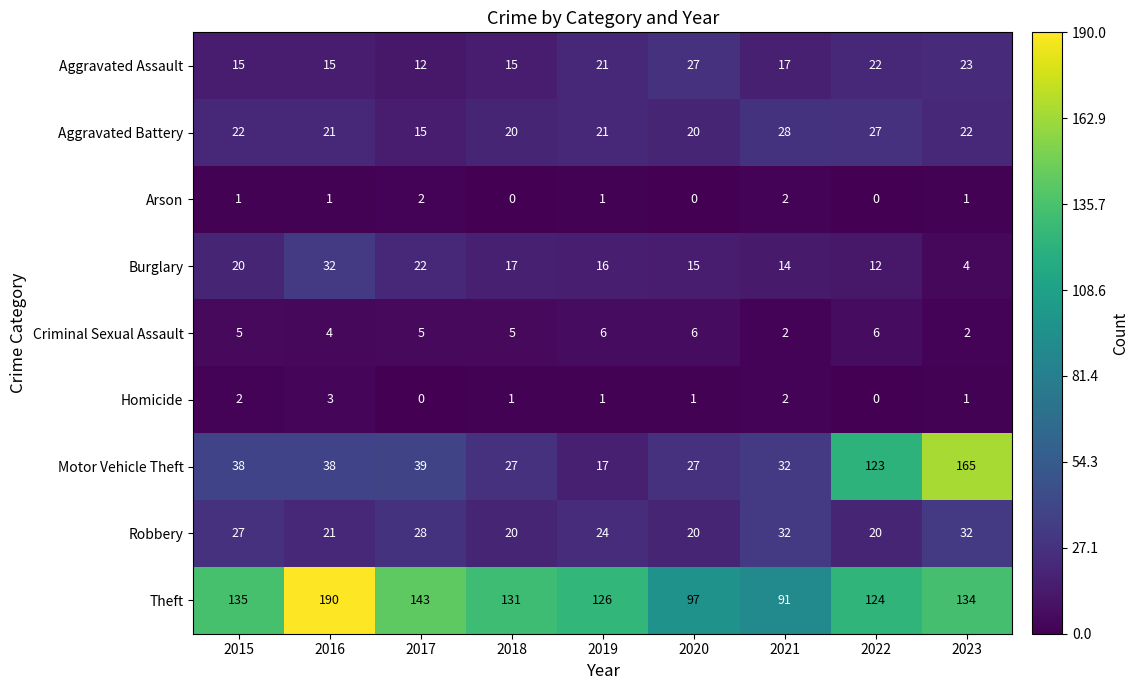

What is the total value across all series at 2015?

265